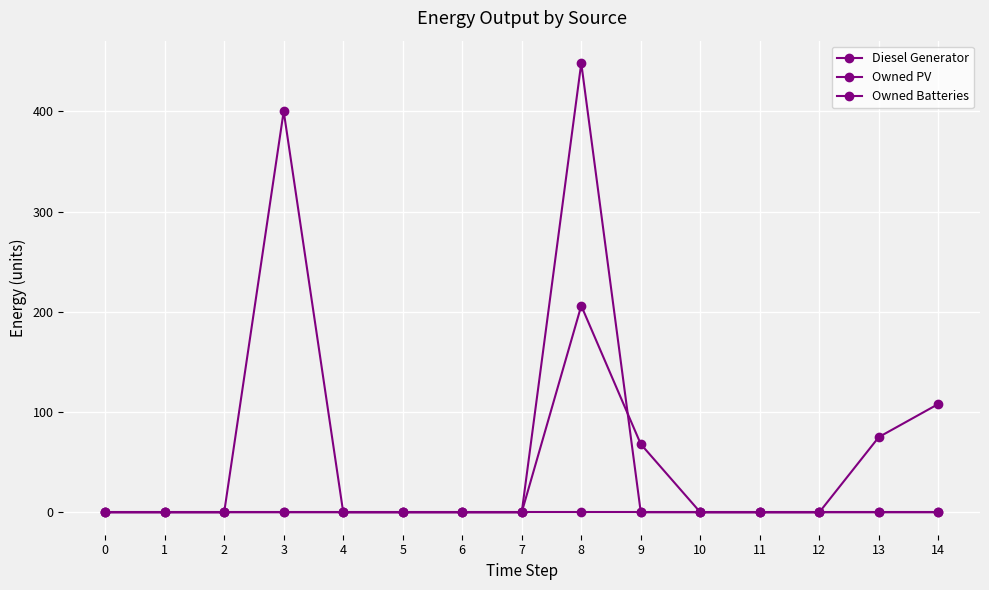

How many categories are shown in the chart?

15